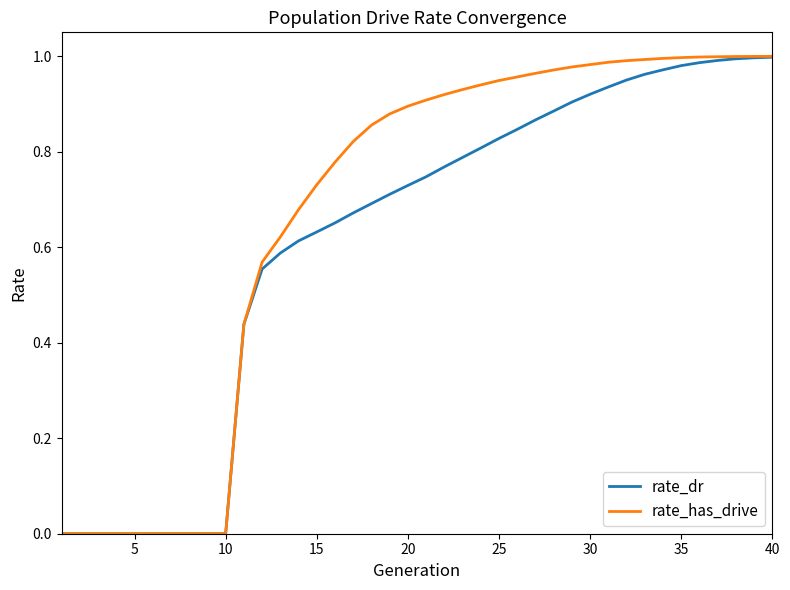

Which series has the widest spread of values?

rate_has_drive